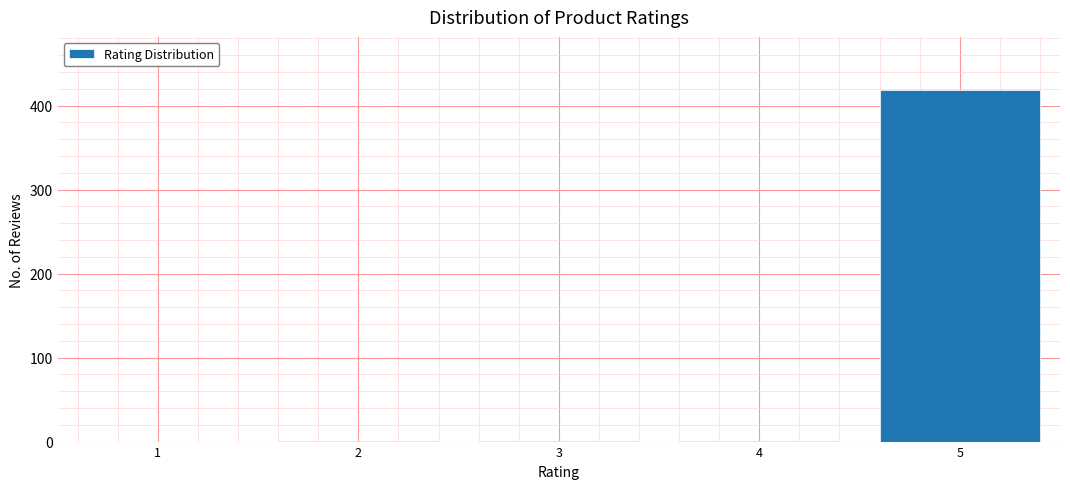

Over which range of the x-axis is the bar tallest?

4.5 to 5.5